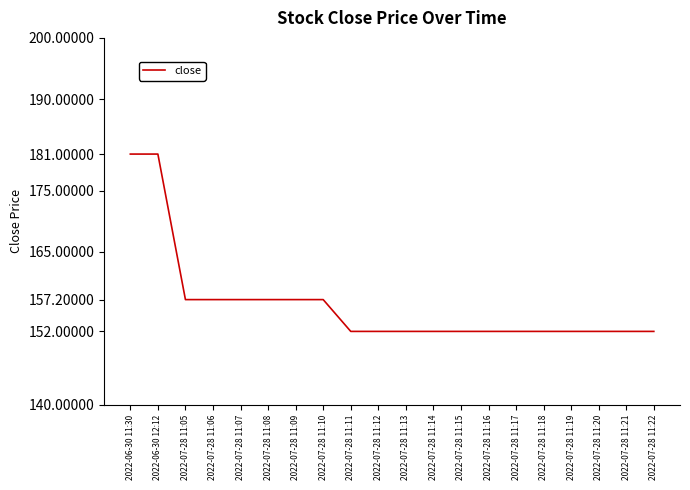

Count the number of data series in this chart.

1